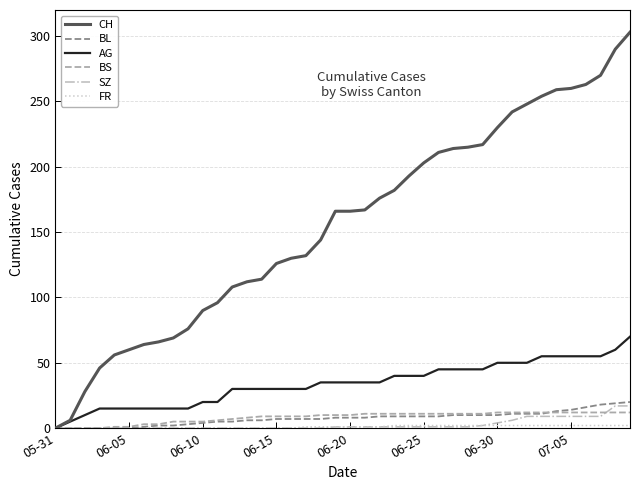

Which series has the largest total across all categories?

CH